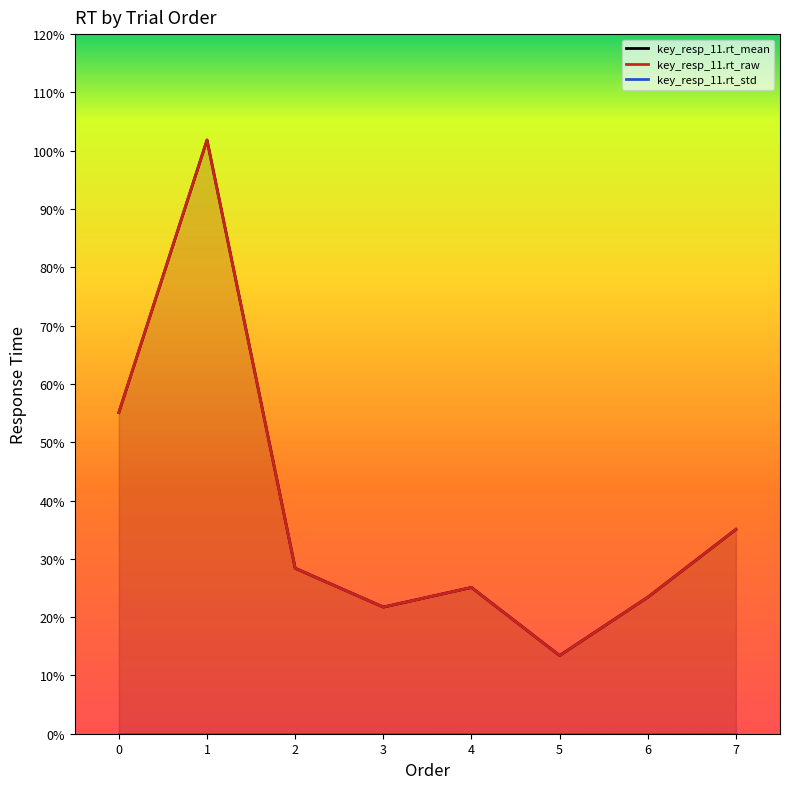

At 2, list the series in order from smallest to largest.

key_resp_11.rt_std, key_resp_11.rt_raw, key_resp_11.rt_mean